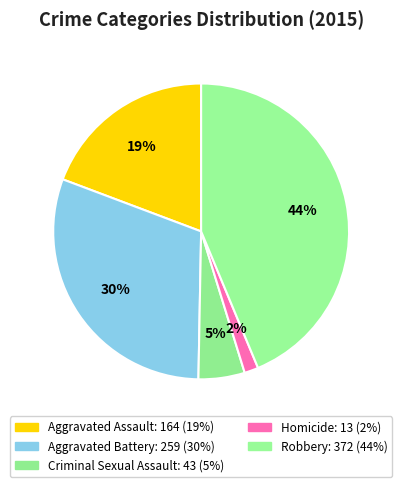

Is there a majority slice in this chart?

No